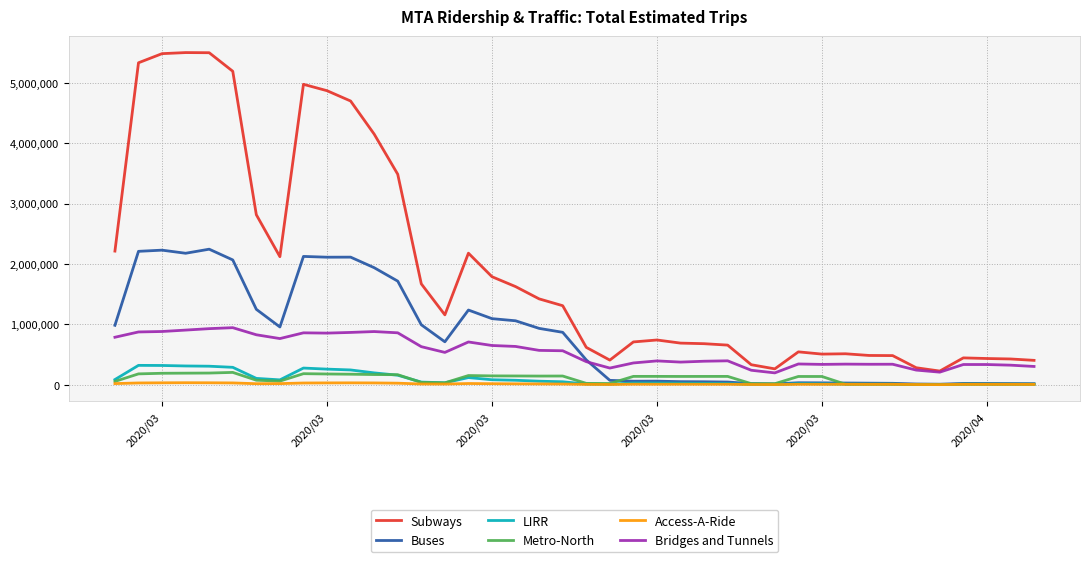

Which series has the largest total across all categories?

Subways